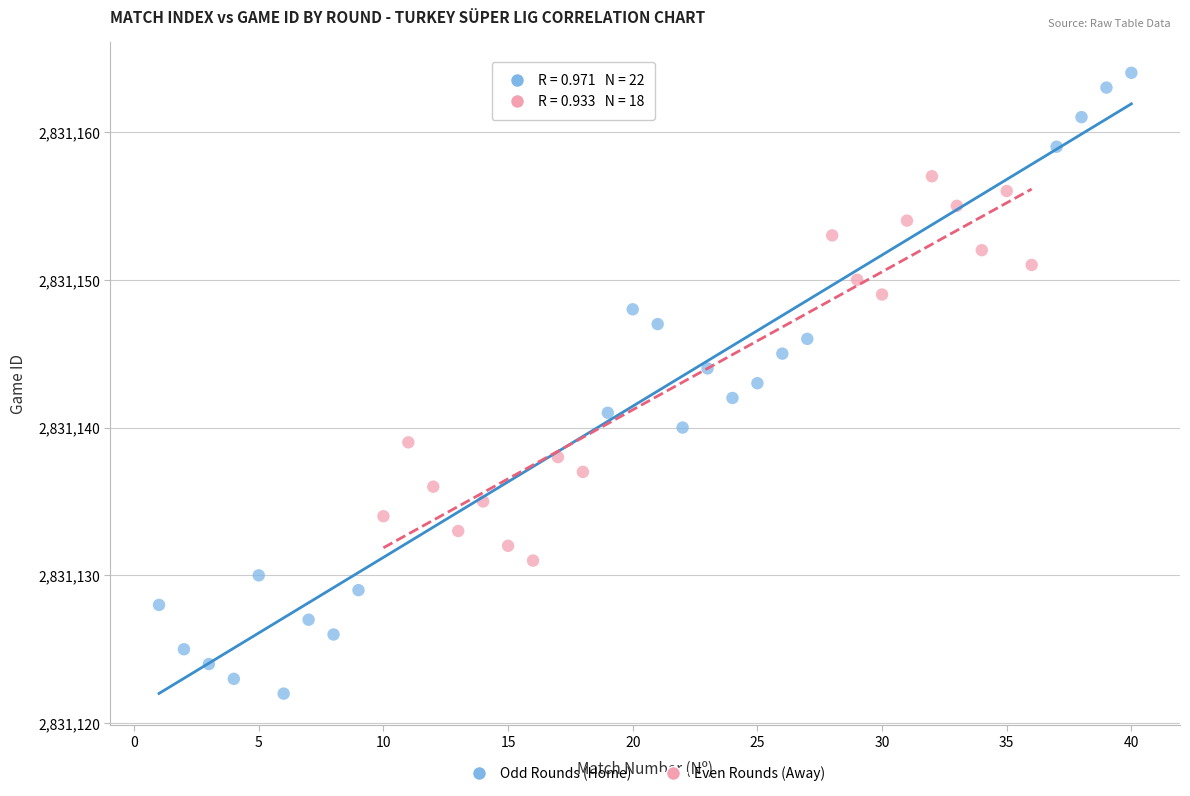

Which series has the widest spread of Y values?

Odd Rounds (Home)